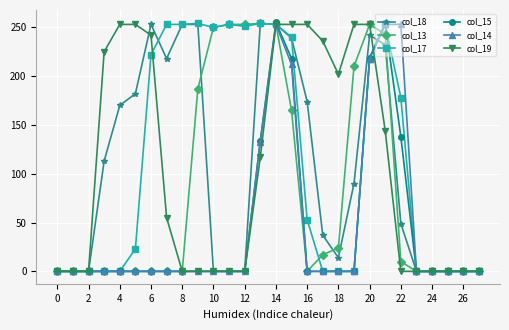

What are all the series names shown in the legend?

col_18, col_13, col_17, col_15, col_14, col_19